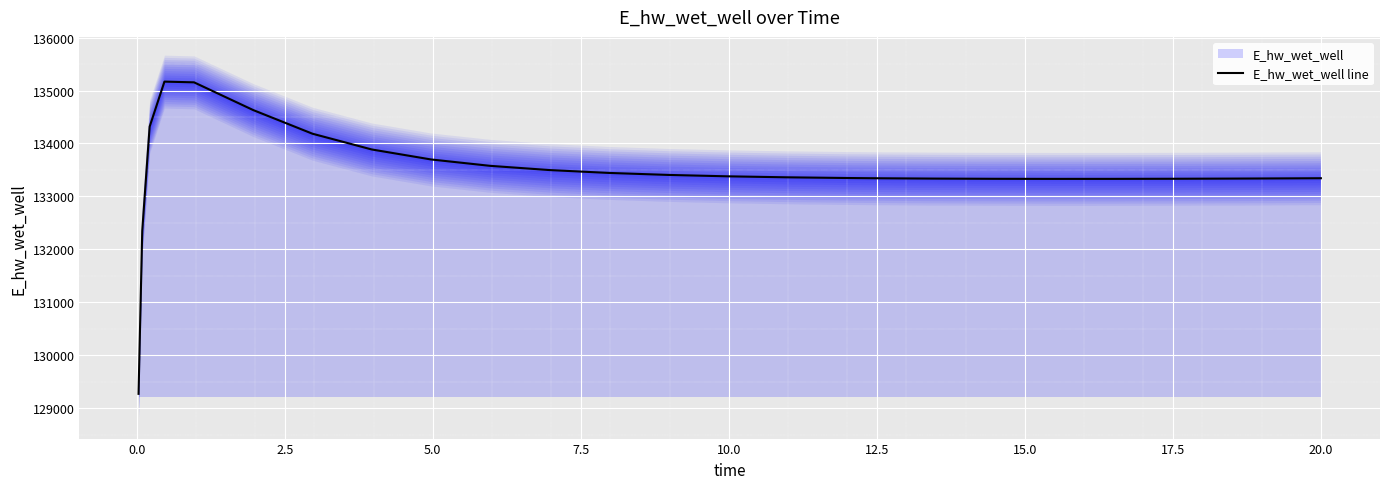

What is the lowest value of the E_hw_wet_well line series?

129271.3